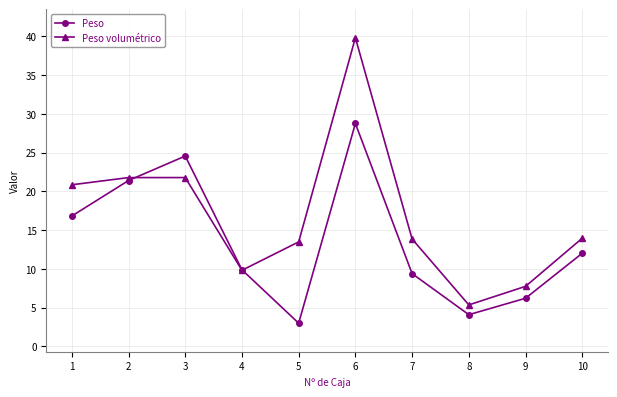

At which category is the sum across all series the highest?

6